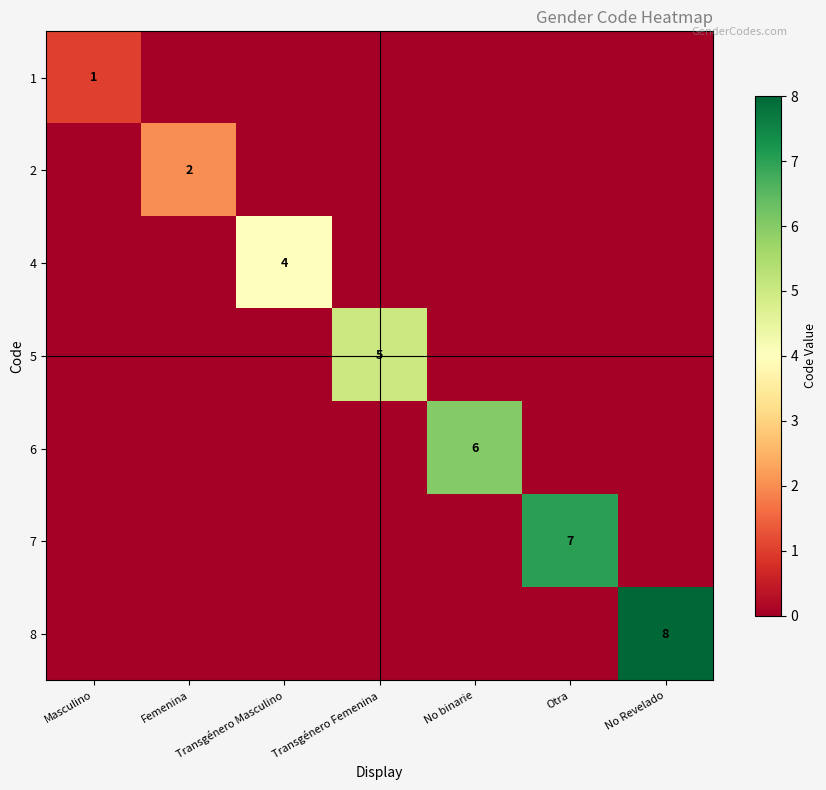

At which category does the chart reach its peak across all series?

No Revelado